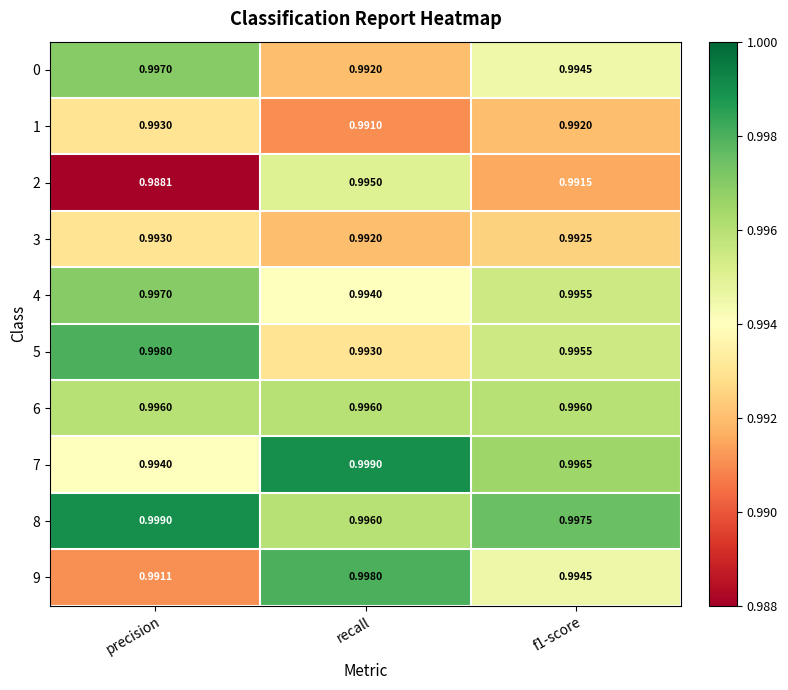

At which category is the sum across all series the highest?

precision